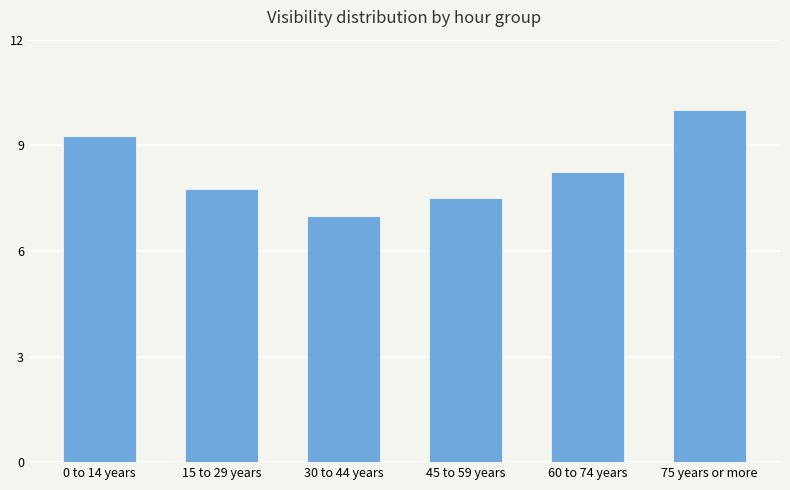

What is the difference between the maximum and second lowest values?

2.5